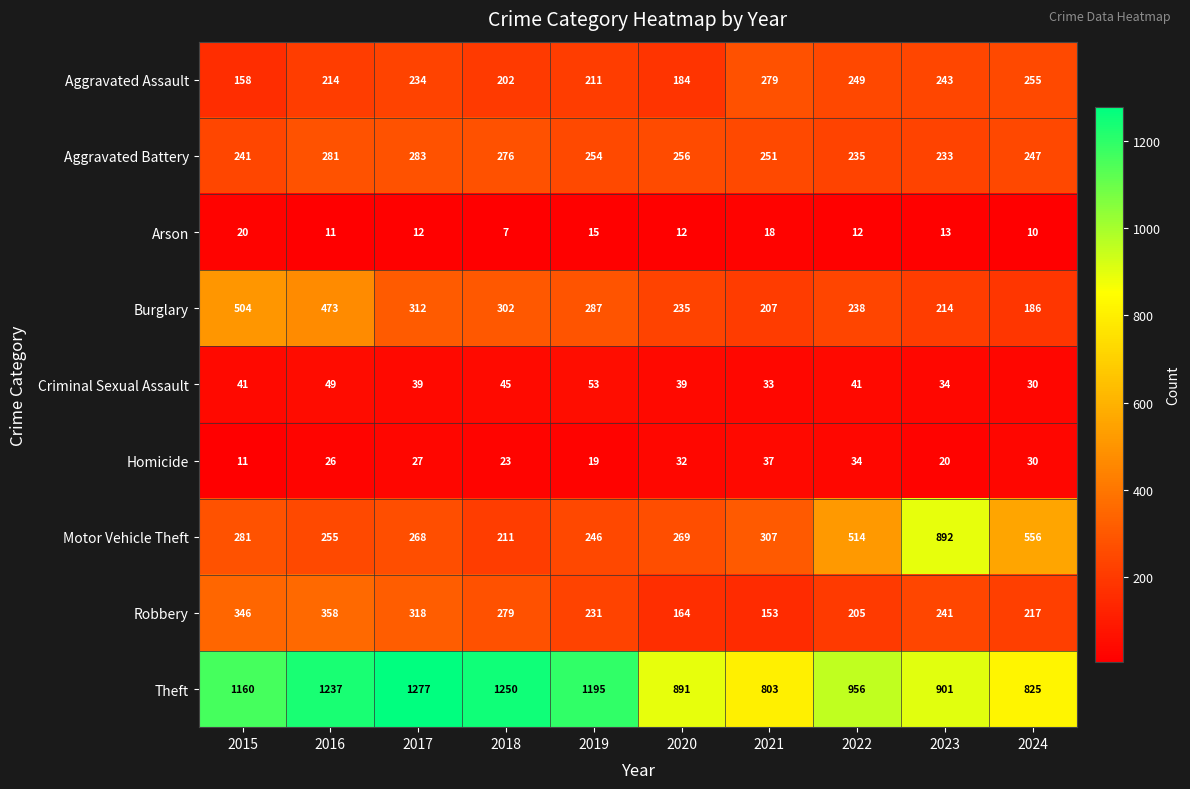

Which series changed the most between 2017 and 2022?

Theft